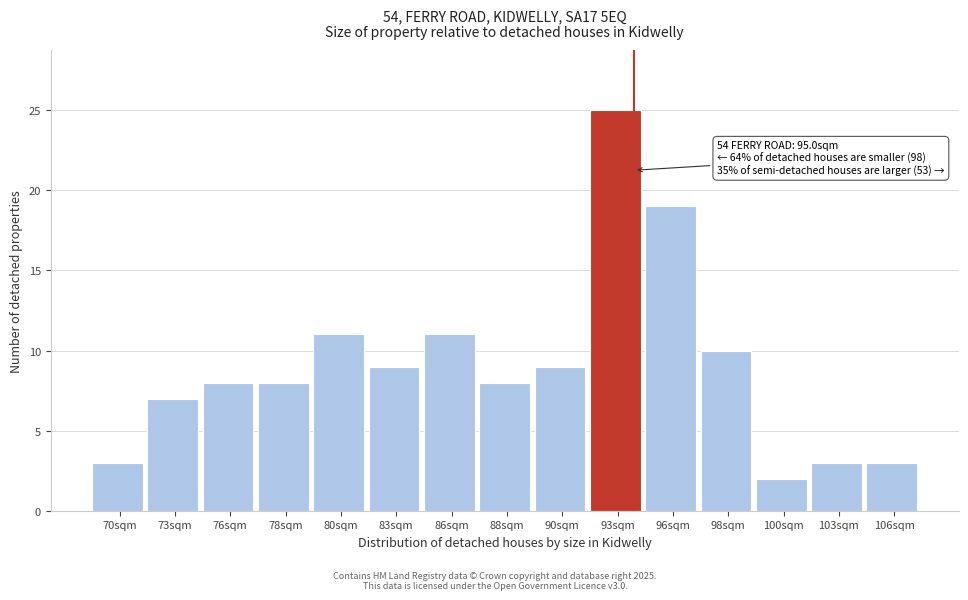

Reading left to right, transcribe all the data shown in this chart.

3	7	8	8	11	9	11	8	9	25	19	10	2	3	3